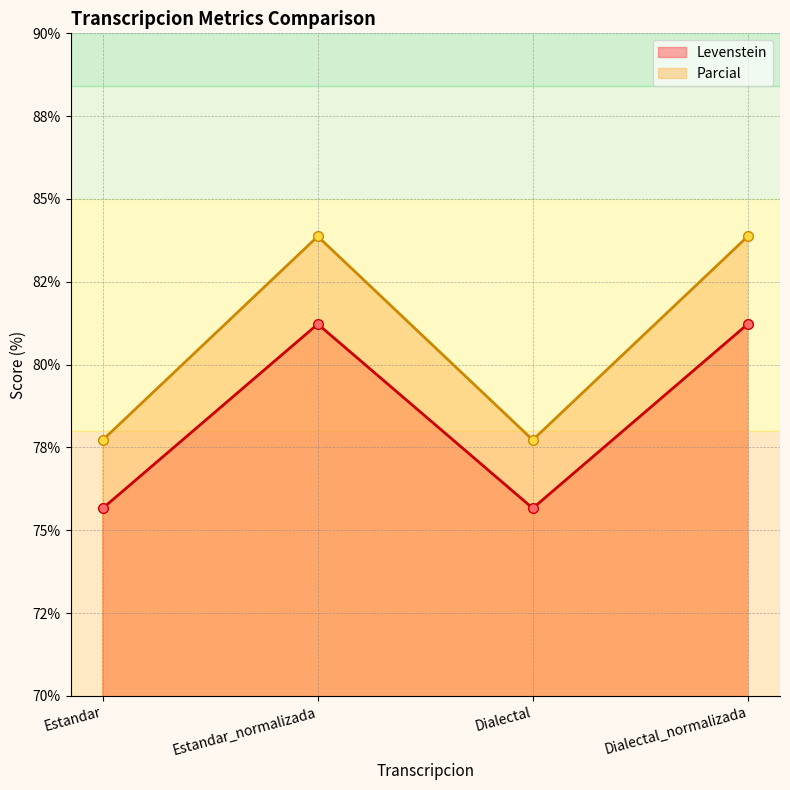

What is the label of the 1st point from the right?

Dialectal_normalizada